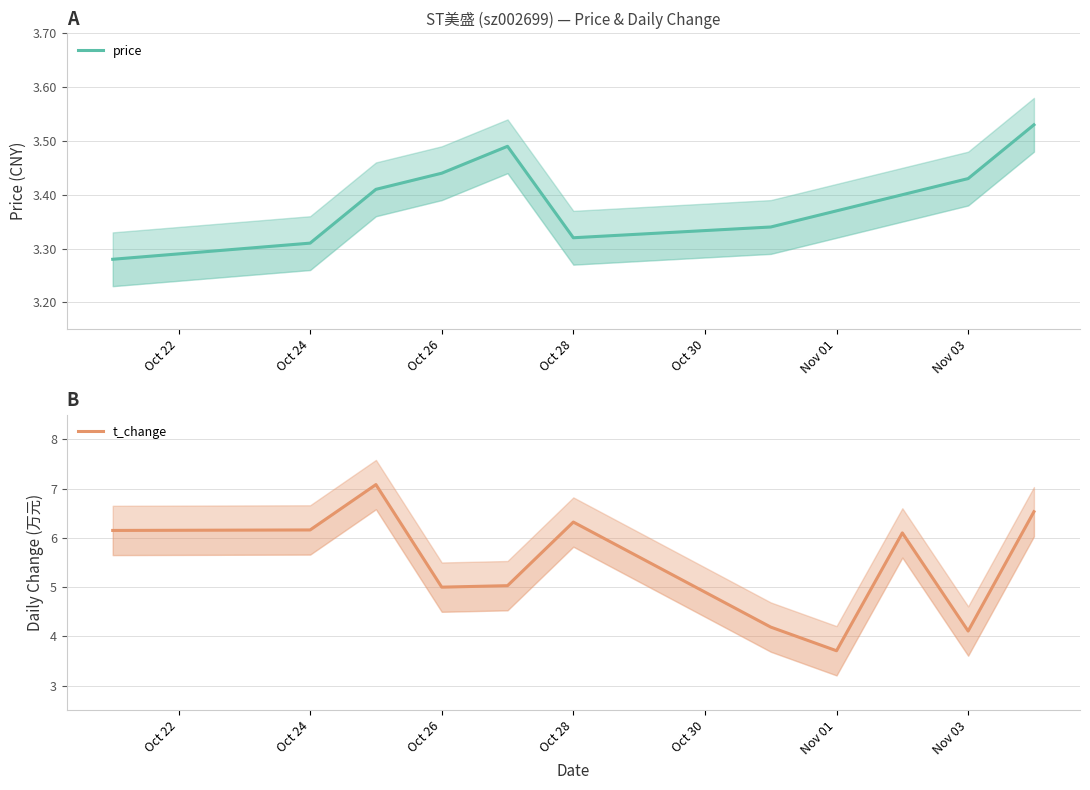

Read the price value at Oct 22.

3.3